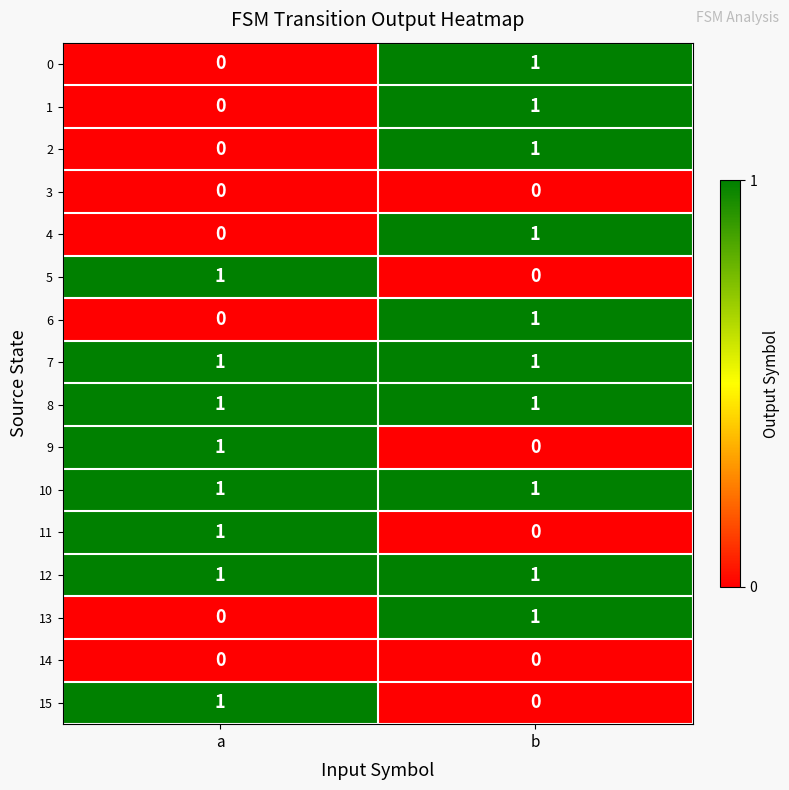

What is the total value across all series at b?

10